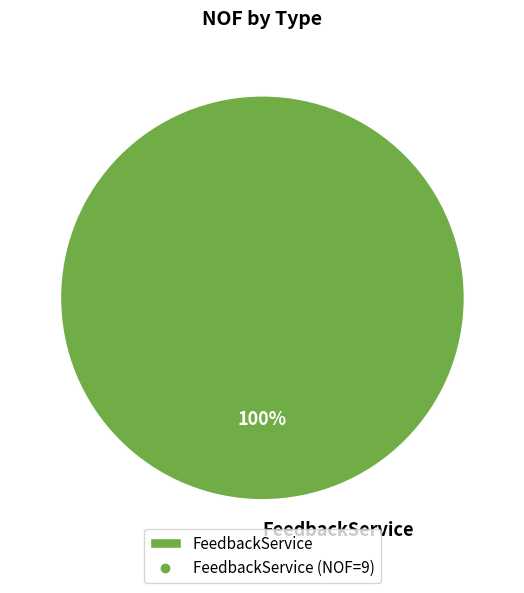

Rank the categories by value from lowest to highest.

FeedbackService